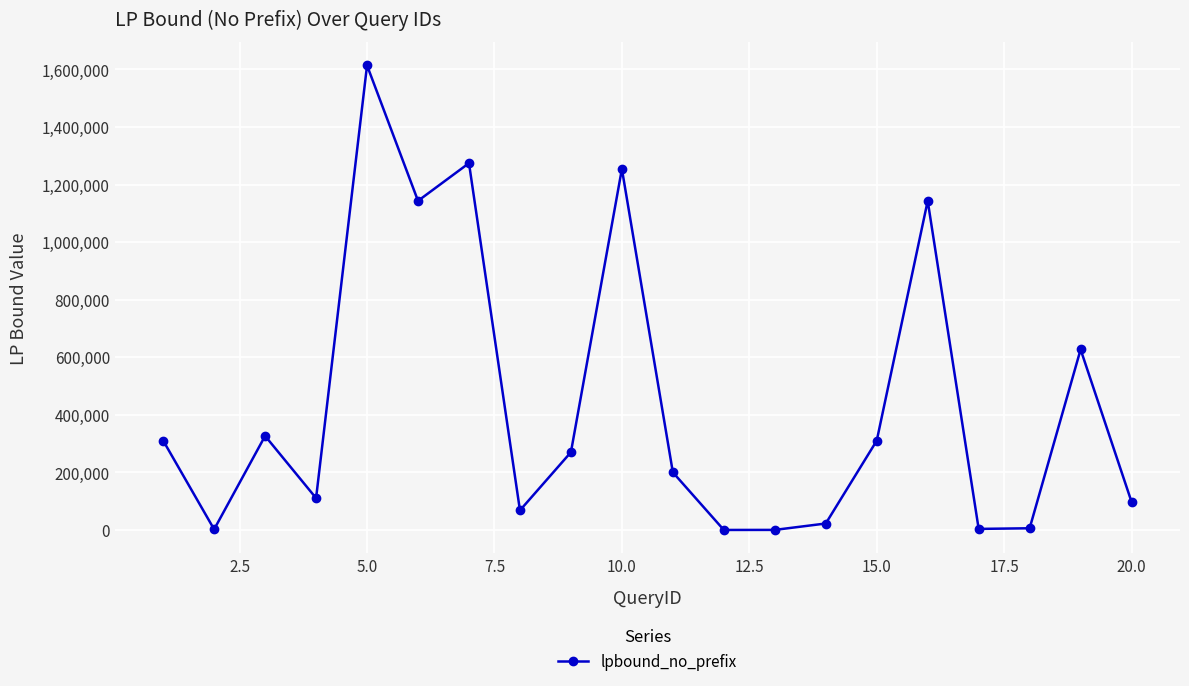

What is the difference between the maximum and minimum values?

1613414.6